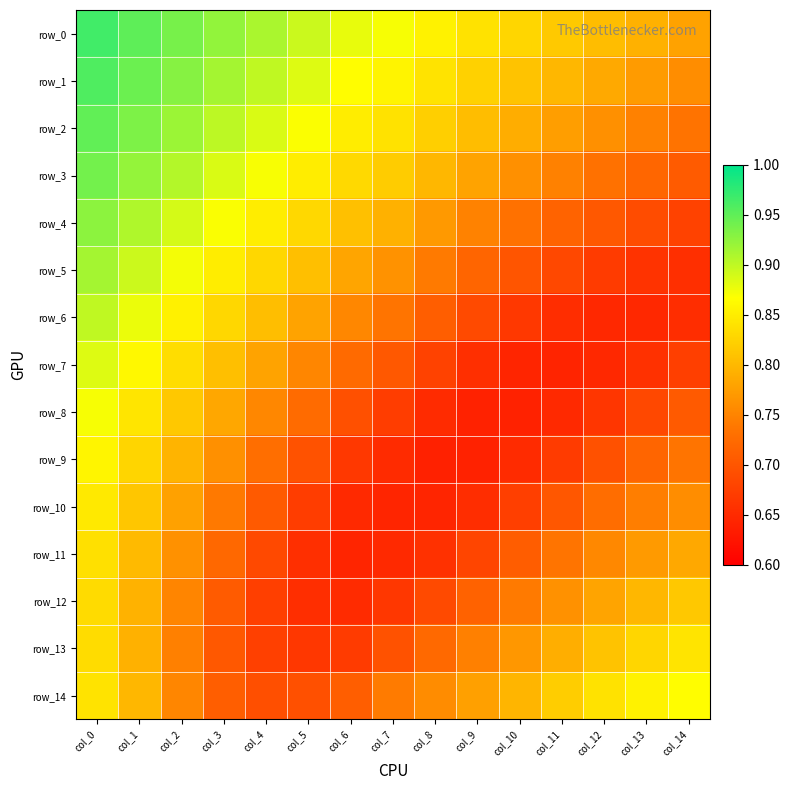

At how many categories does at least one series exceed 0?

15